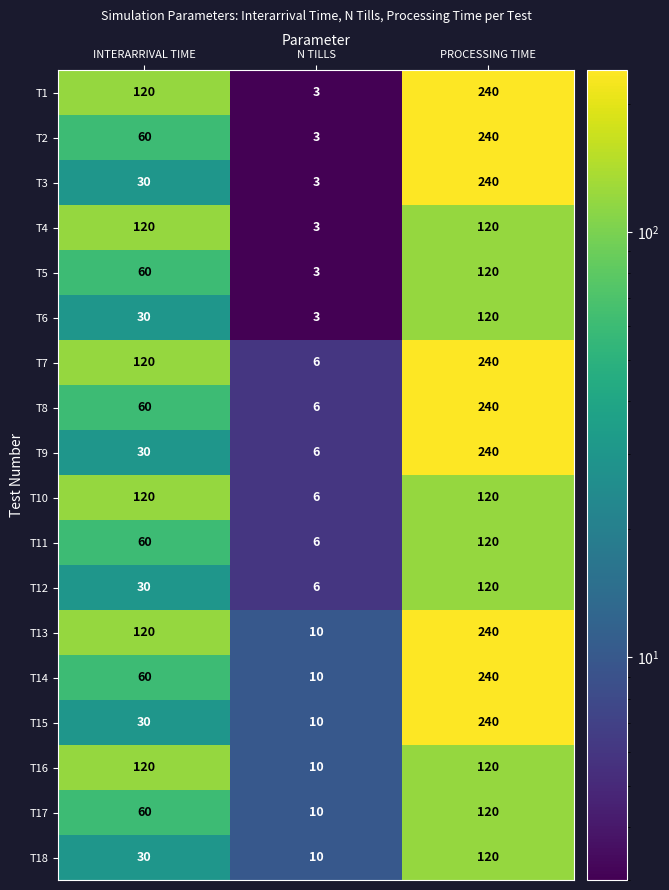

Which series has the largest total across all categories?

T13